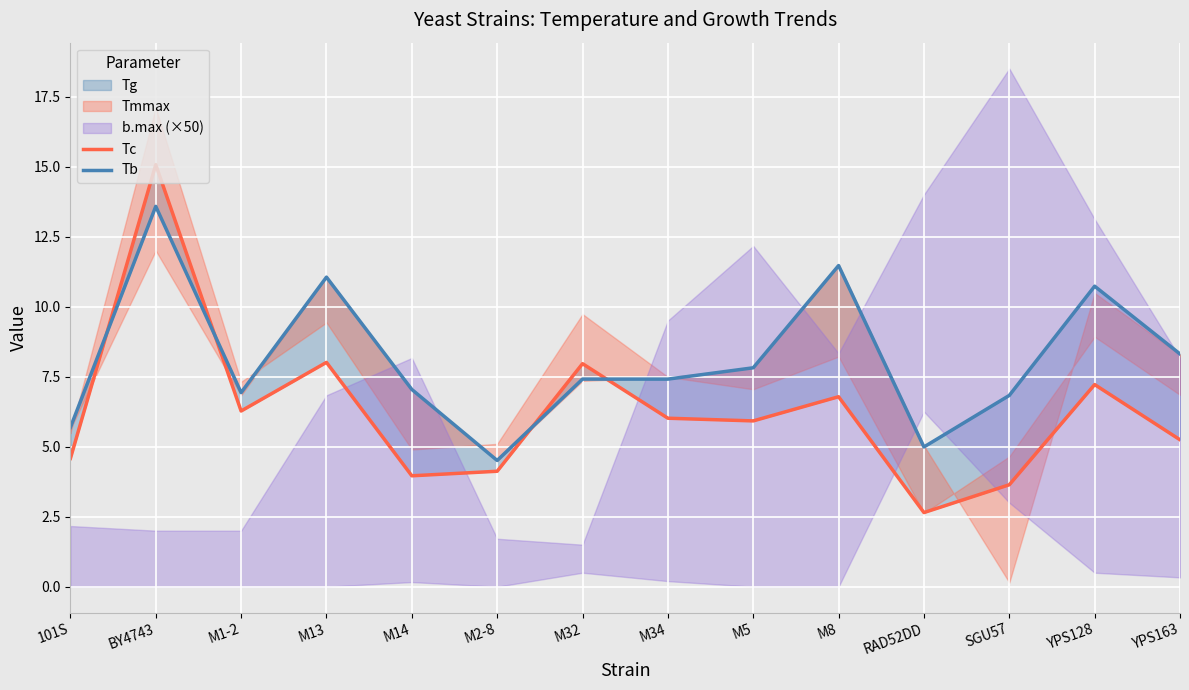

What is the average value of the Tb series?

8.1